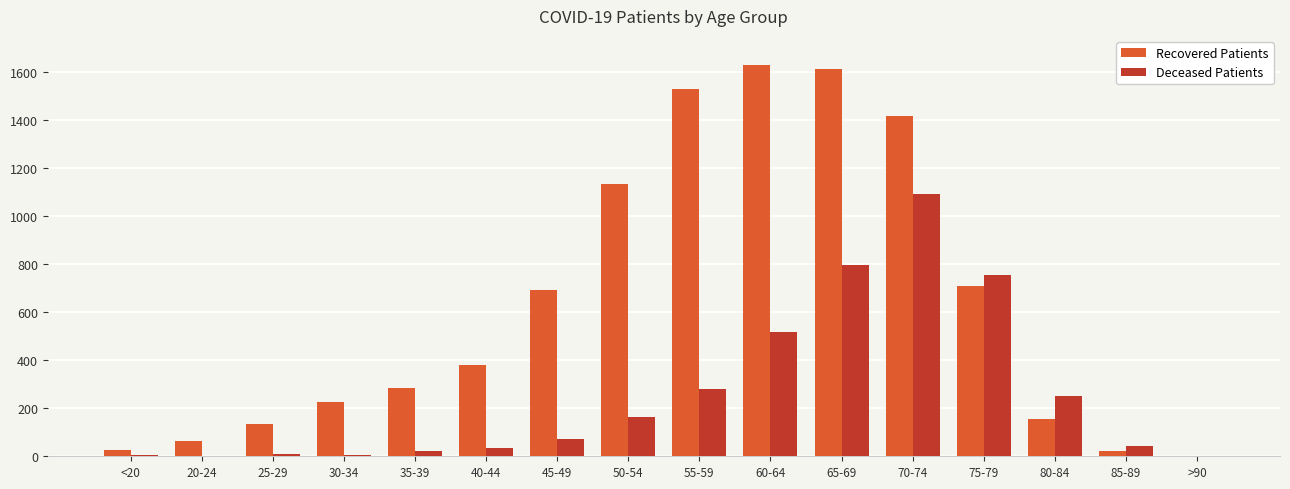

The value of Recovered Patients at 55-59 is 816. True or false?

False